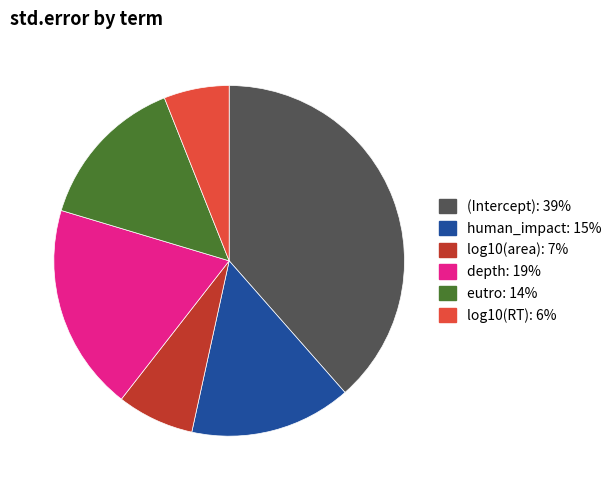

How many slices are in this pie chart?

6